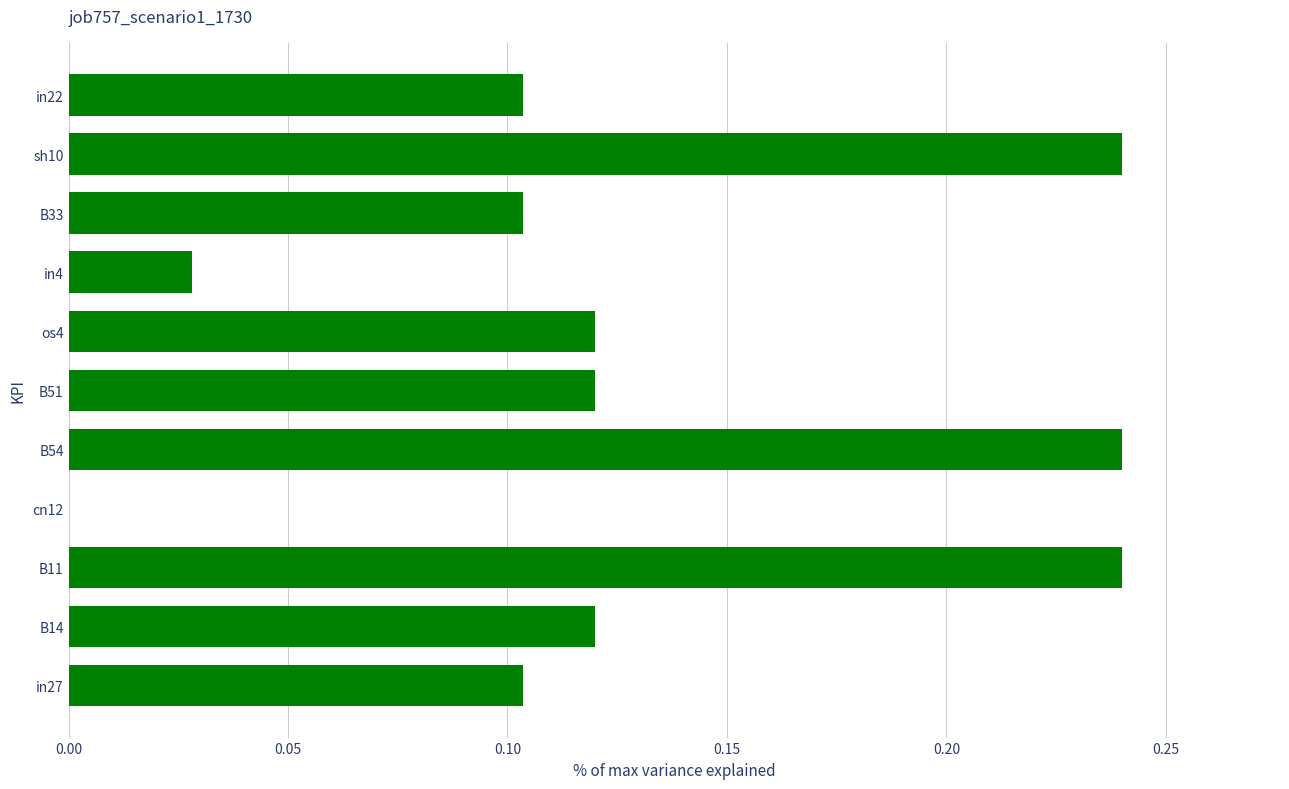

What is the sum of the values at sh10 and in4?

0.3